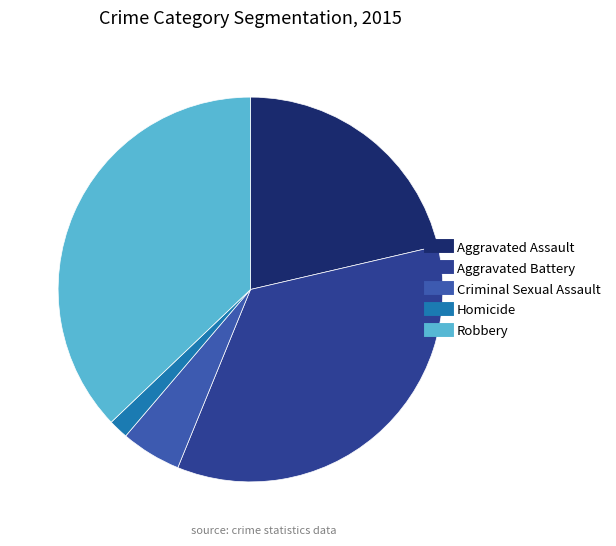

Which category has the smallest portion of the pie?

Homicide